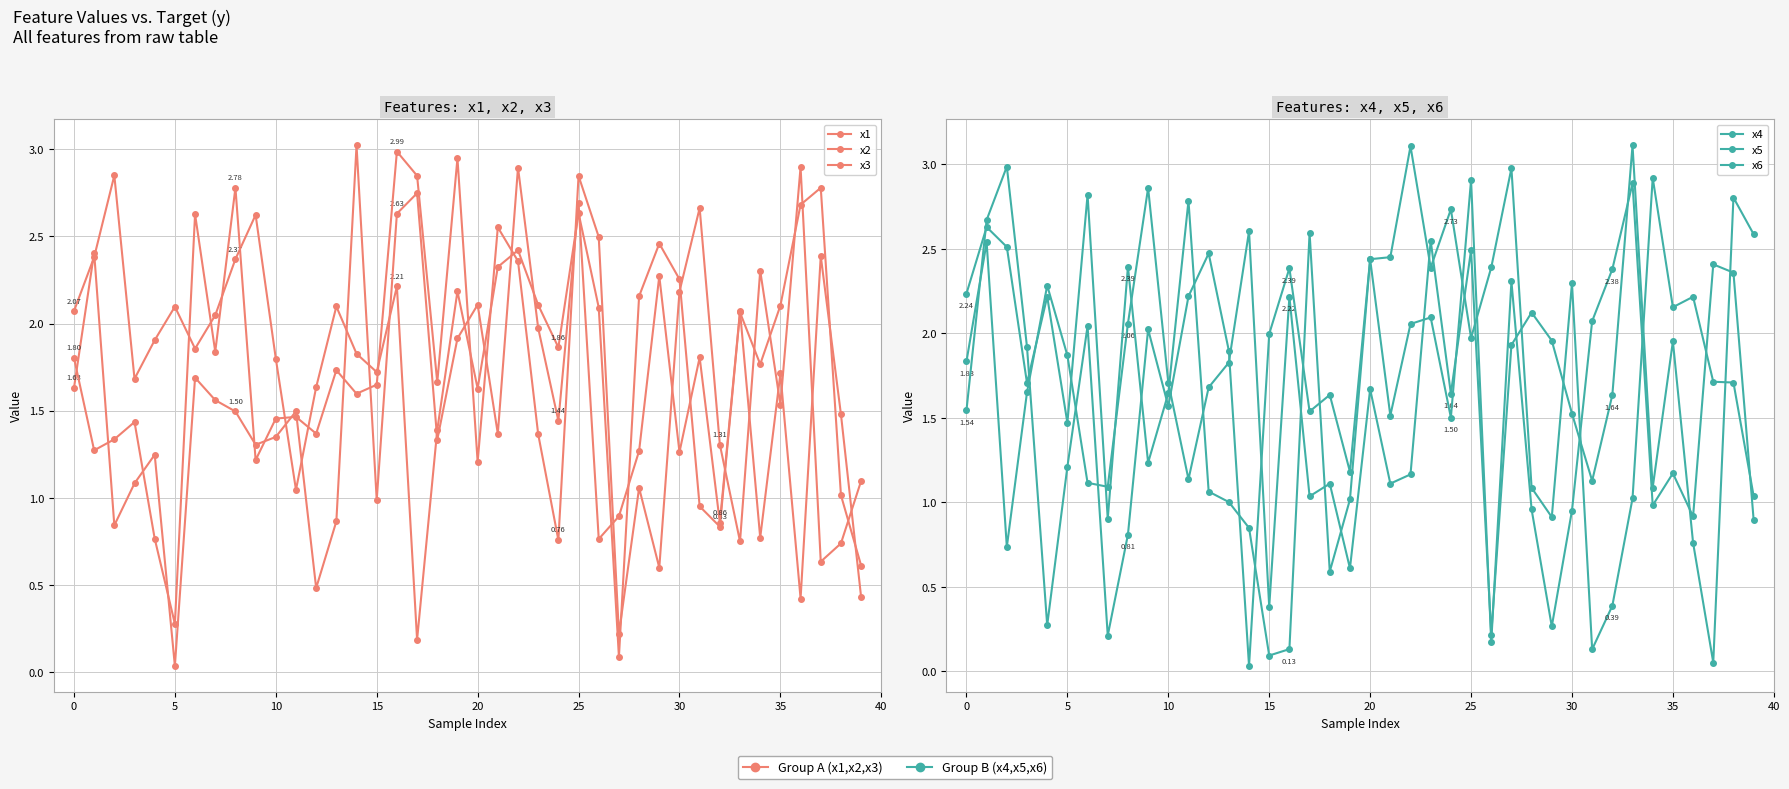

Which has a higher value, 20 or 23?

23